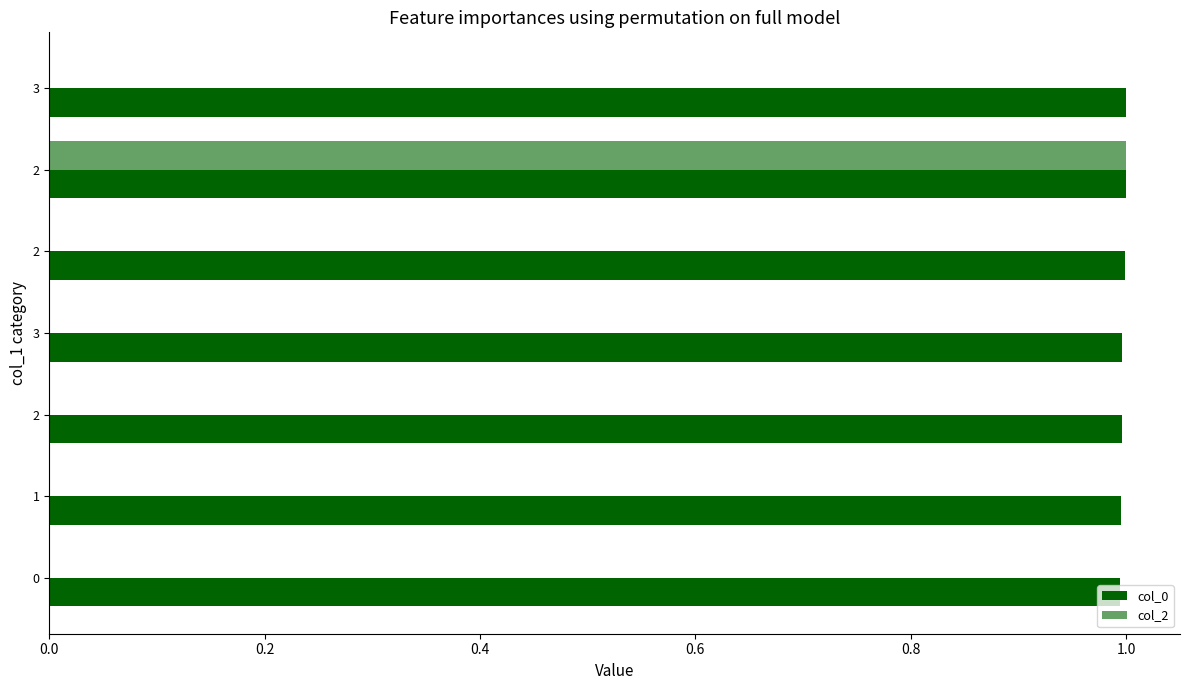

What is the average value of the col_2 series?

0.1